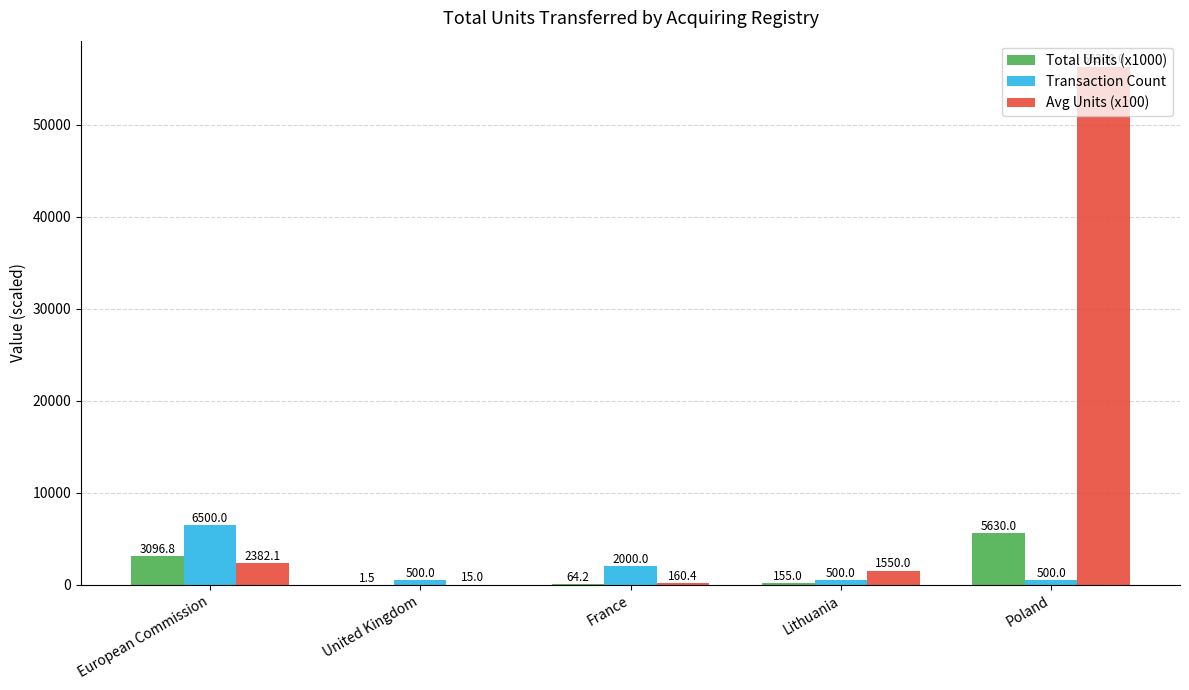

Are the bars grouped side by side (vs. stacked)?

Yes